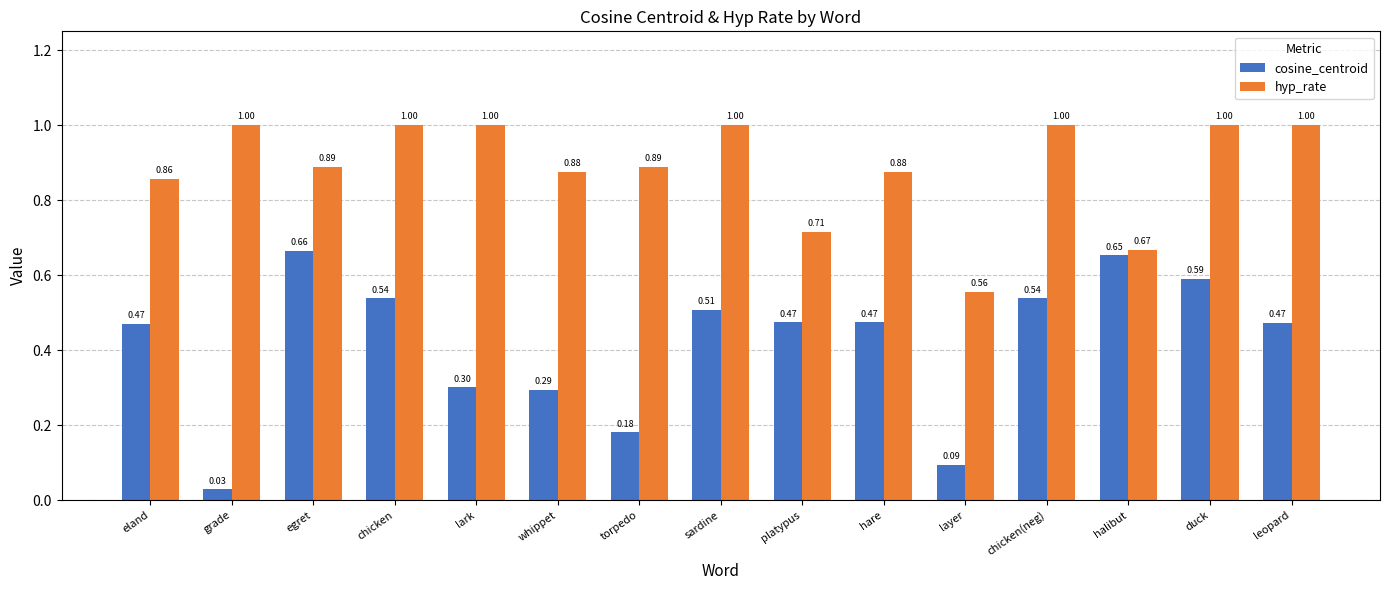

At which category does the chart reach its minimum across all series?

grade